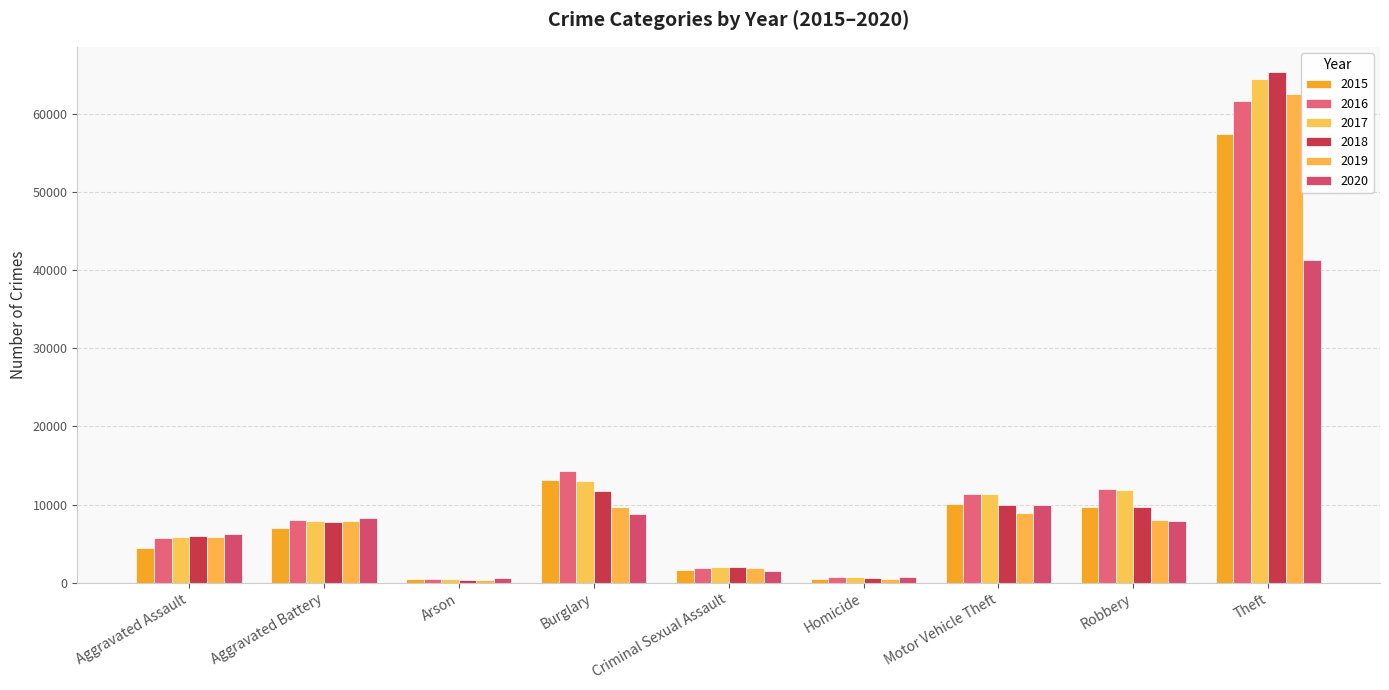

How many data points in 2015 are less than 7018?

4